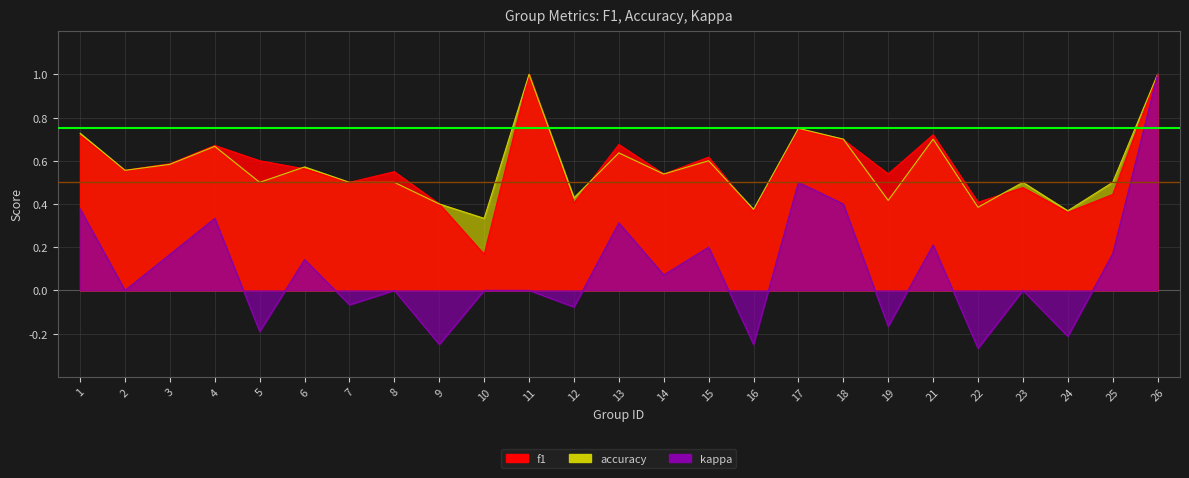

Rank the series at 17 from lowest to highest value.

kappa, f1, accuracy